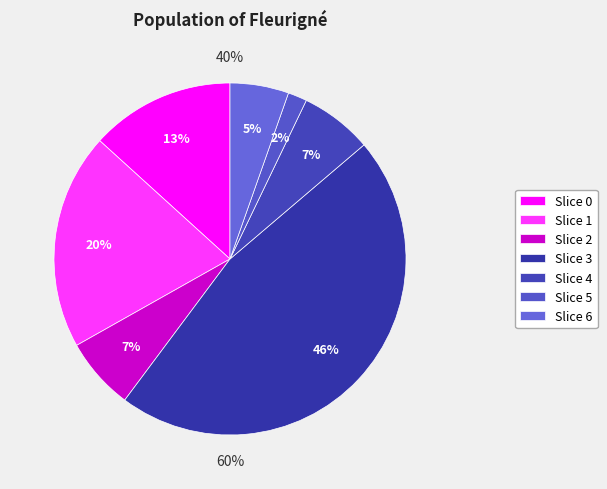

Is there any slice that represents more than half of the pie?

No